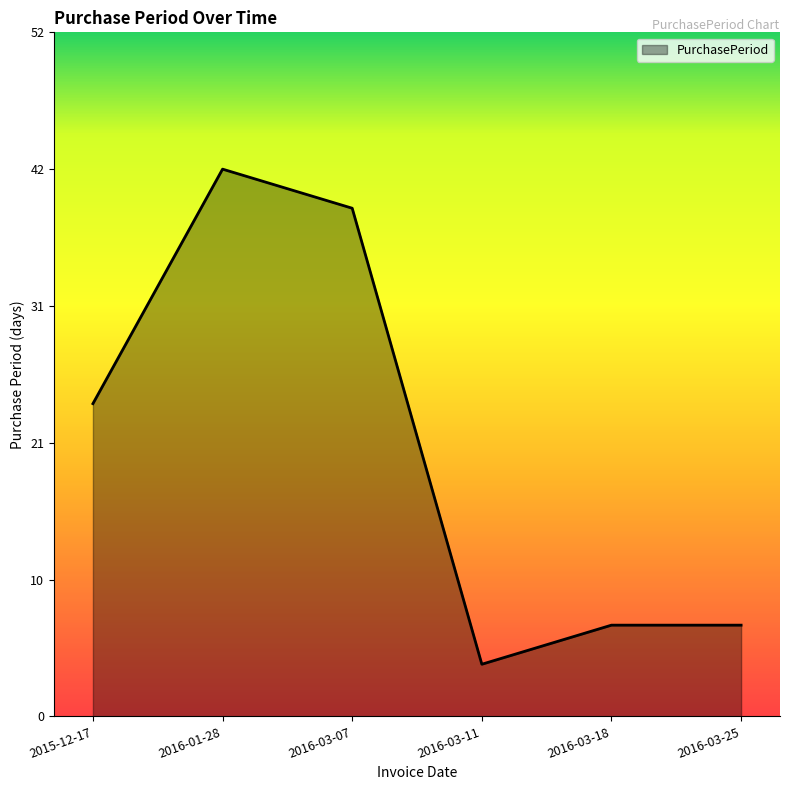

Reading right to left, what are all the values shown in this chart?

2016-03-25=7	2016-03-18=7	2016-03-11=4	2016-03-07=39	2016-01-28=42	2015-12-17=24